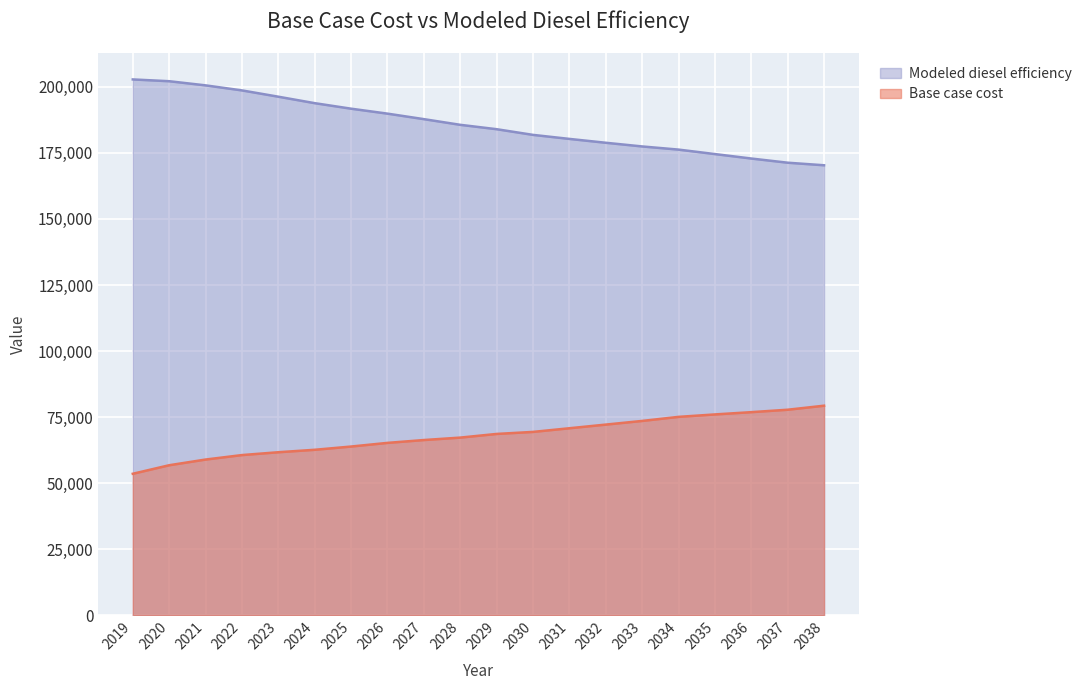

How many values in the Modeled diesel efficiency series exceed 185635?

10